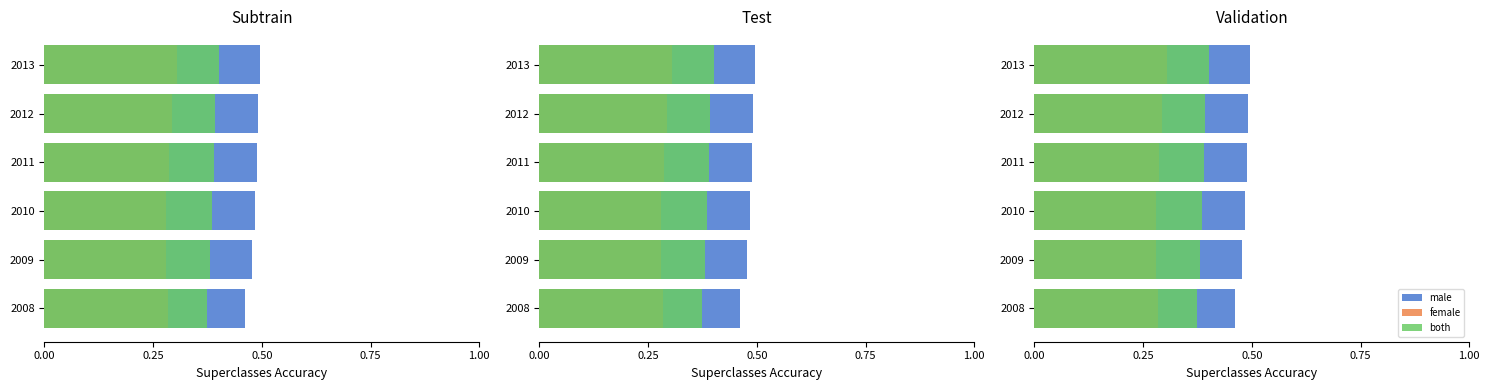

Which series has the largest range (max minus min)?

male